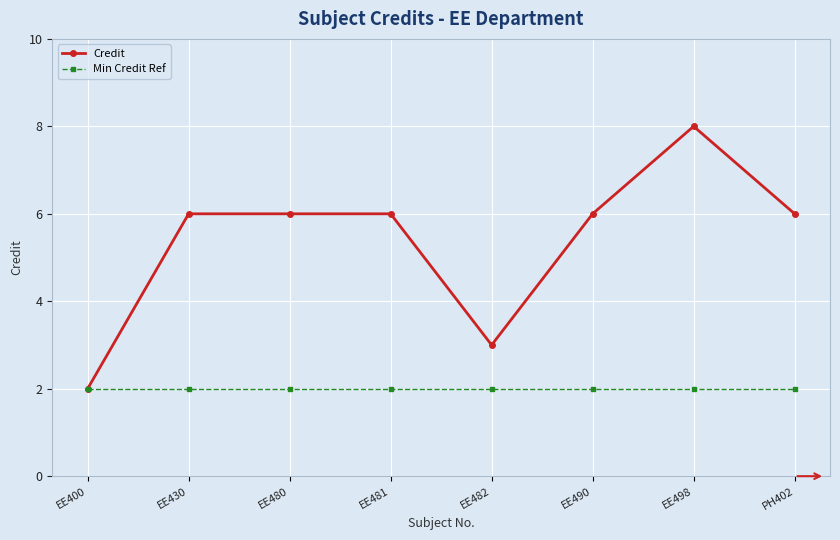

Is it true that Min Credit Ref equals 2 at EE480?

True